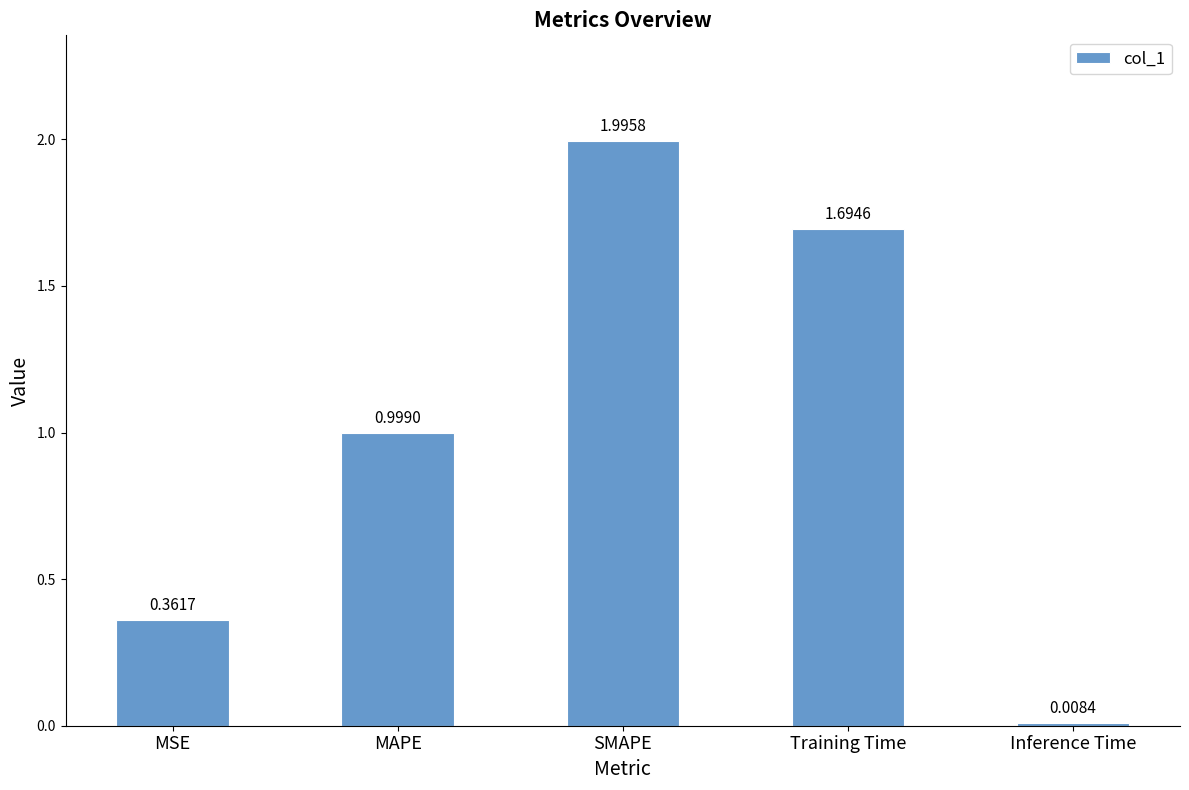

What is the approximate value at Training Time?

1.7